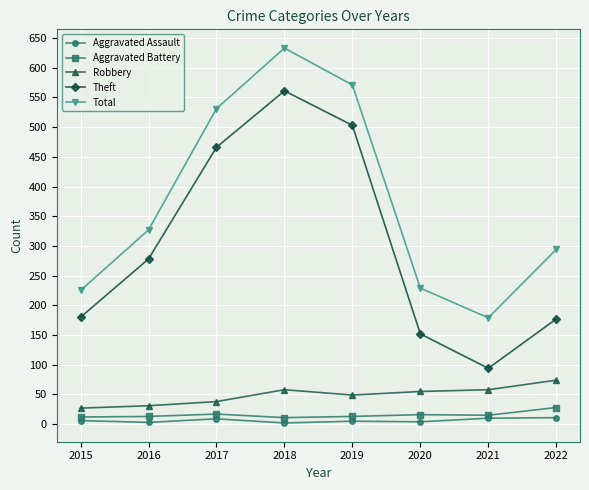

What is the sum of all Aggravated Assault values?

50